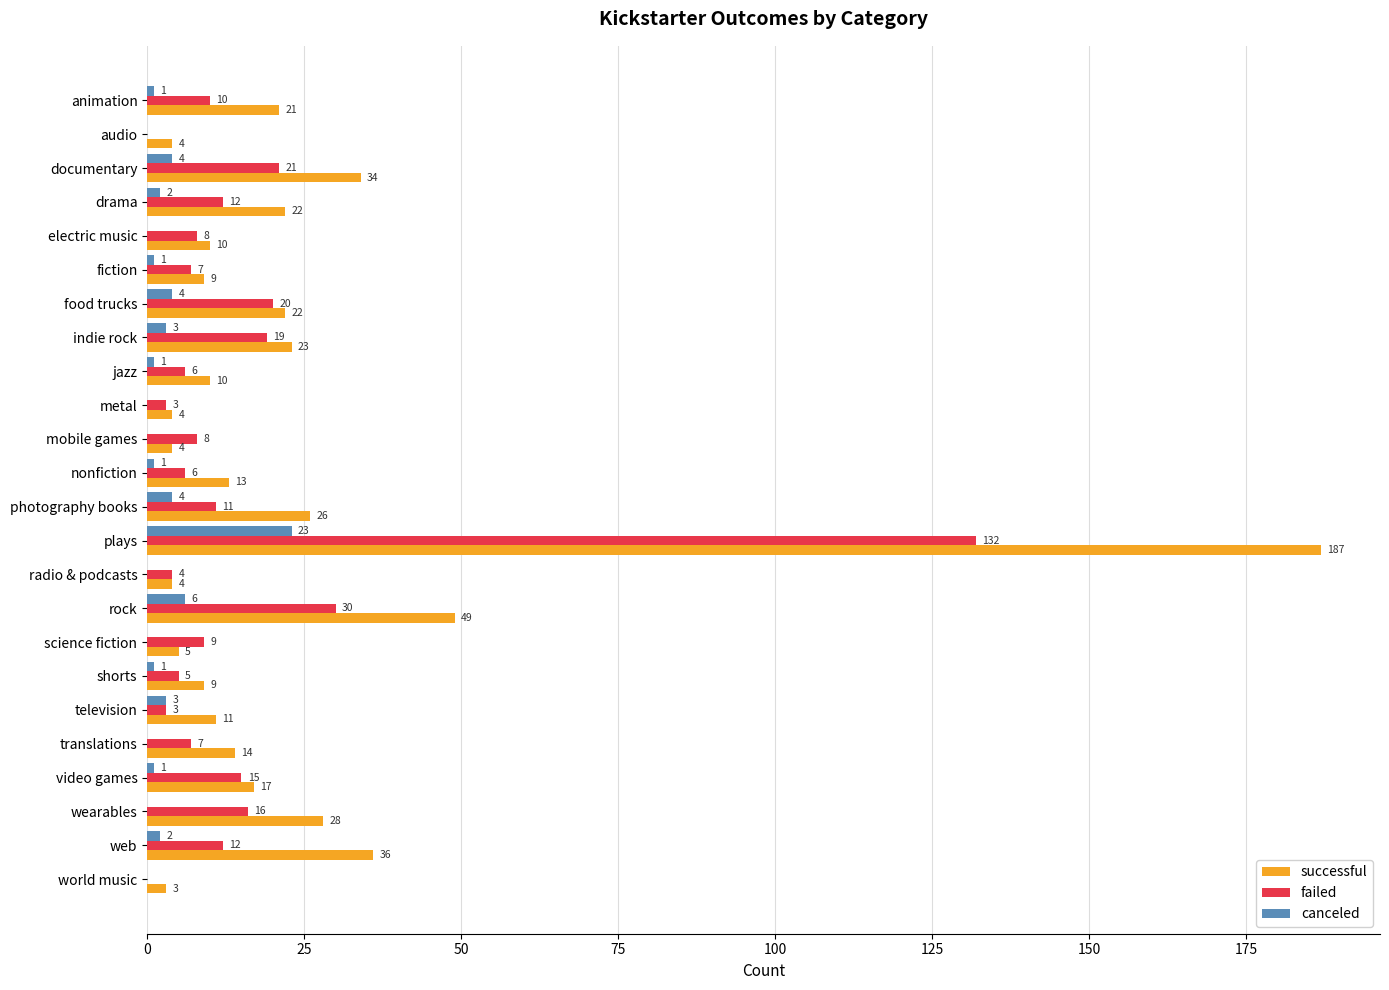

At which category is the sum across all series the highest?

plays